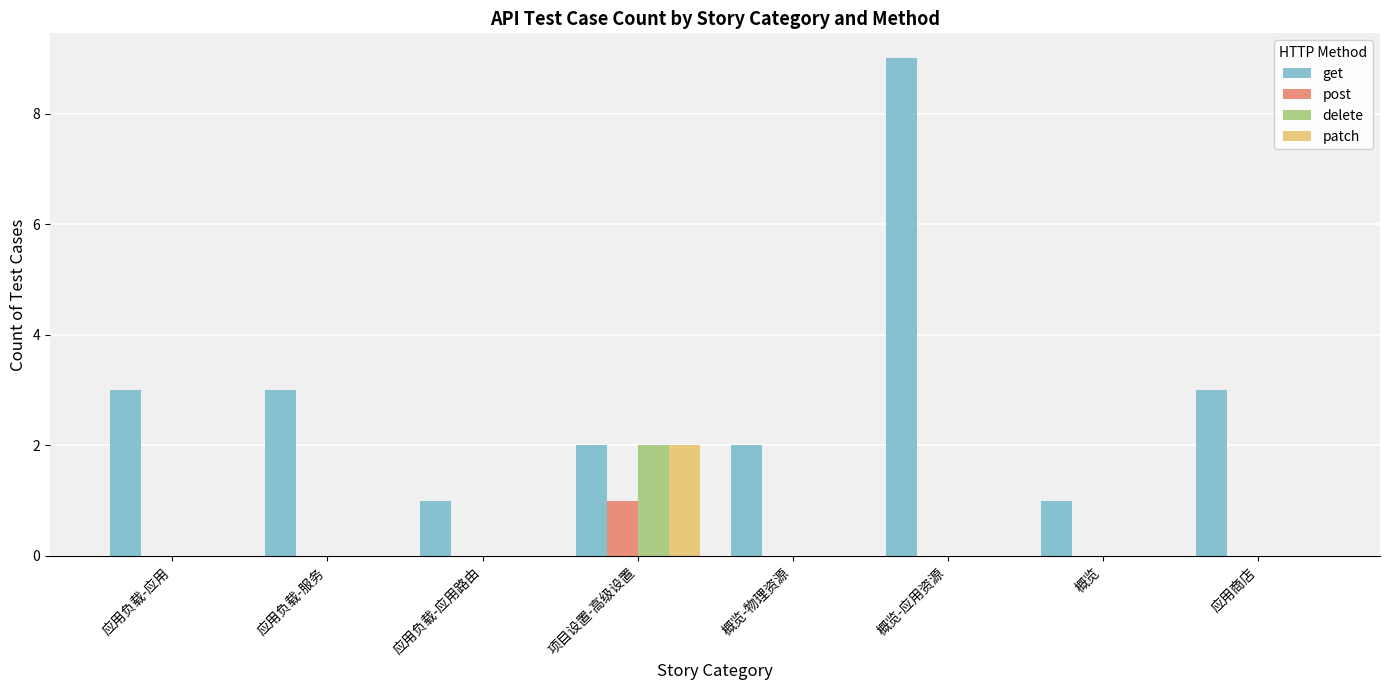

Reading right to left, list all the values displayed in this chart.

get: 应用商店=3	概览=1	概览-应用资源=9	概览-物理资源=2	项目设置-高级设置=2	应用负载-应用路由=1	应用负载-服务=3	应用负载-应用=3
post: 应用商店=0	概览=0	概览-应用资源=0	概览-物理资源=0	项目设置-高级设置=1	应用负载-应用路由=0	应用负载-服务=0	应用负载-应用=0
delete: 应用商店=0	概览=0	概览-应用资源=0	概览-物理资源=0	项目设置-高级设置=2	应用负载-应用路由=0	应用负载-服务=0	应用负载-应用=0
patch: 应用商店=0	概览=0	概览-应用资源=0	概览-物理资源=0	项目设置-高级设置=2	应用负载-应用路由=0	应用负载-服务=0	应用负载-应用=0